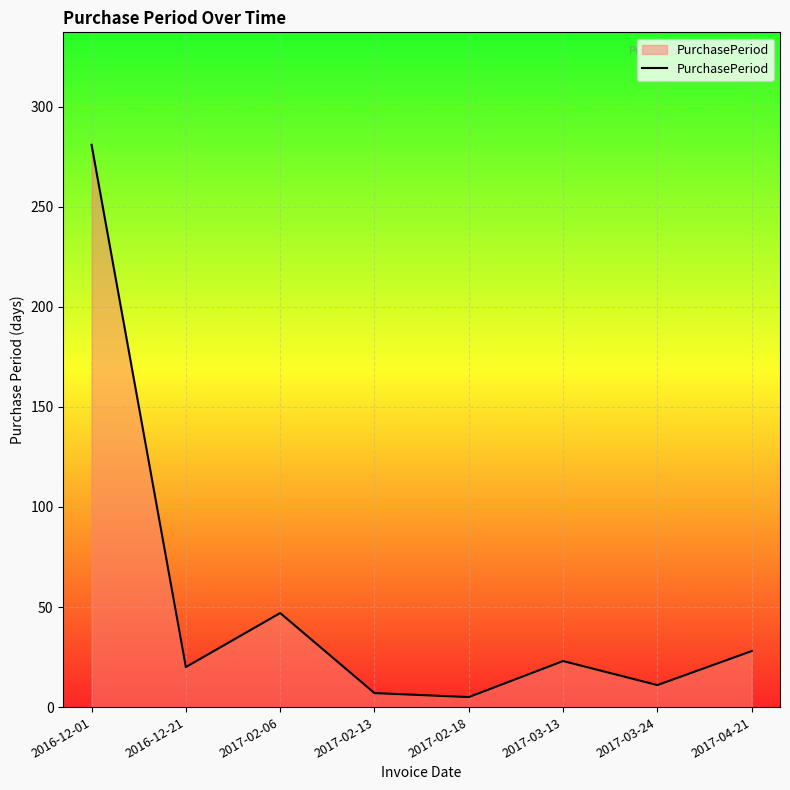

At which label does the data first exceed 23?

2016-12-01